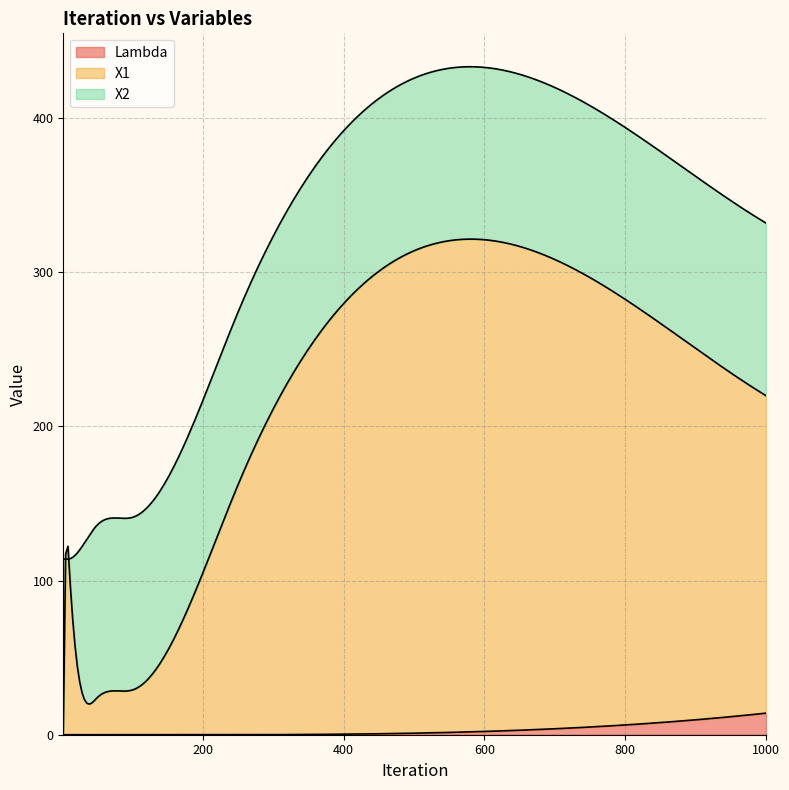

What is the difference between the maximum and minimum values in the Lambda series?

14.0